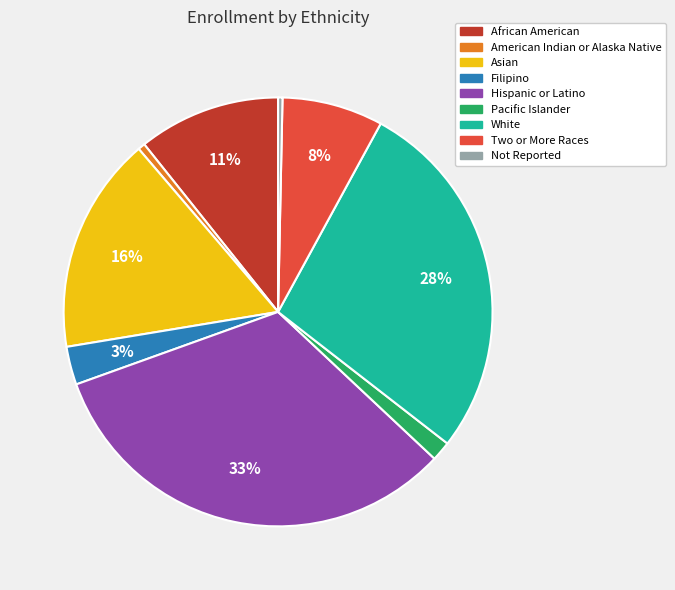

Is American Indian or Alaska Native the majority of the pie?

No